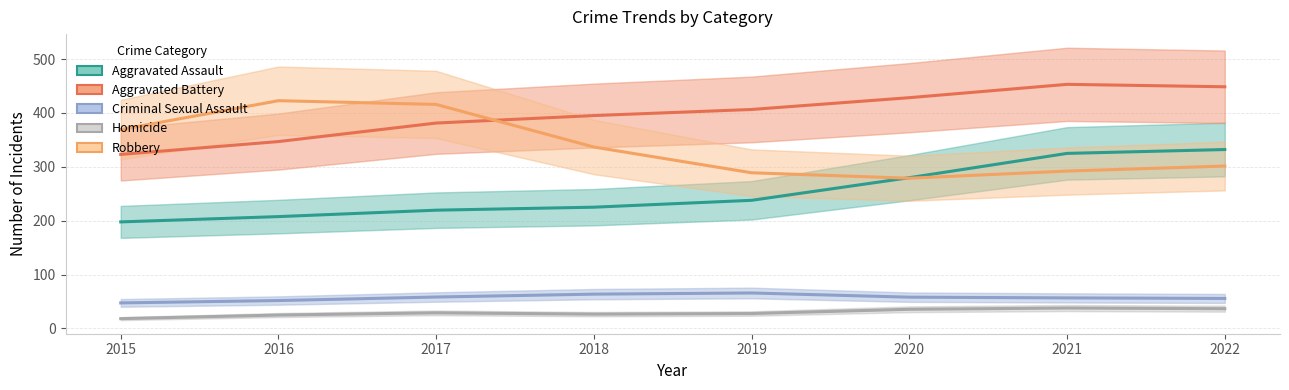

At which label does Aggravated Assault first exceed 237?

2019